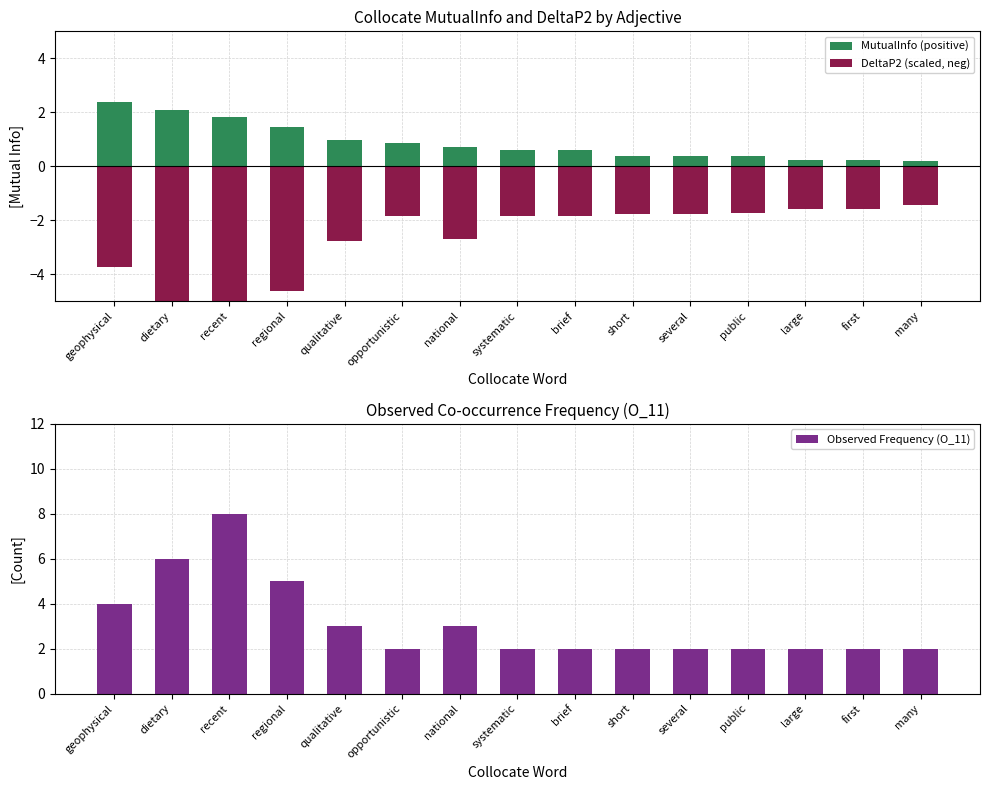

At how many categories does at least one series exceed 1?

15